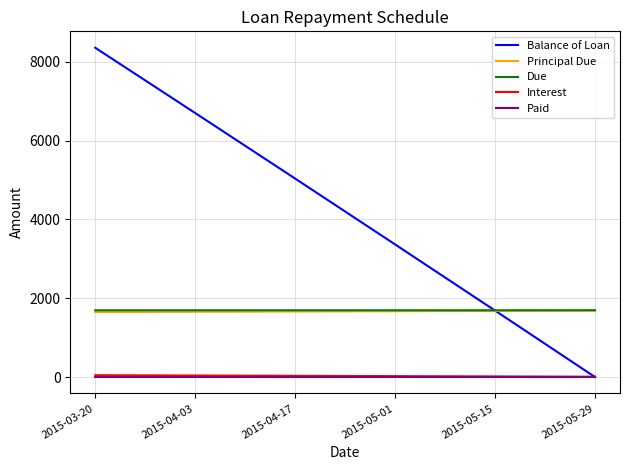

Is this an area chart (filled region under the line)?

No